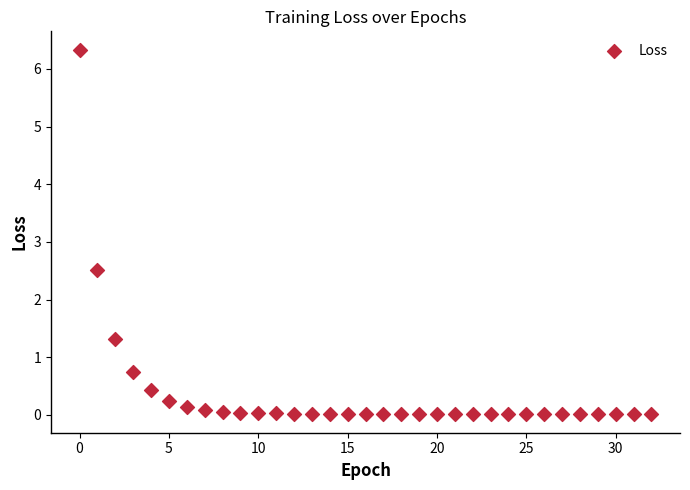

What is the range of Y values (max minus min)?

6.3